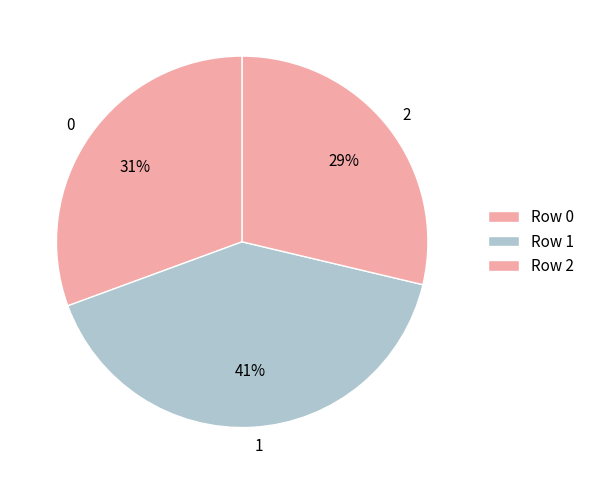

What is the ratio of the value at 0 to the value at 1?

0.8